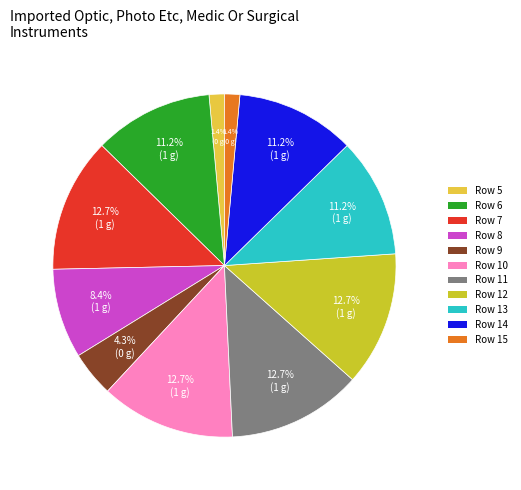

Approximately how many times larger is the value at Row 9 compared to Row 14?

0.4